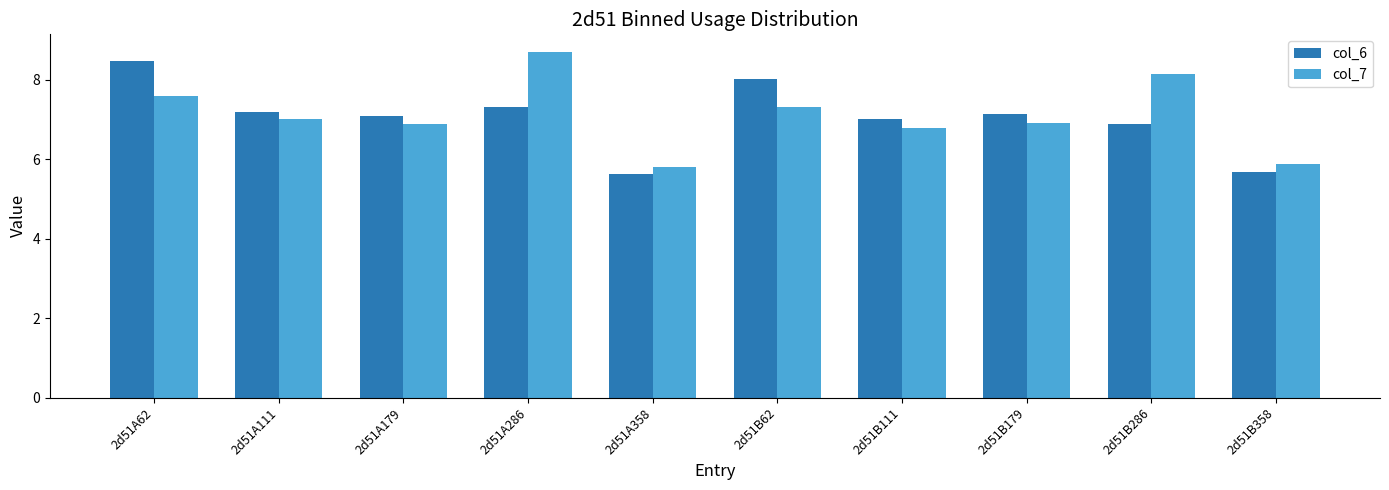

What is the total value across all series at 2d51B358?

11.6